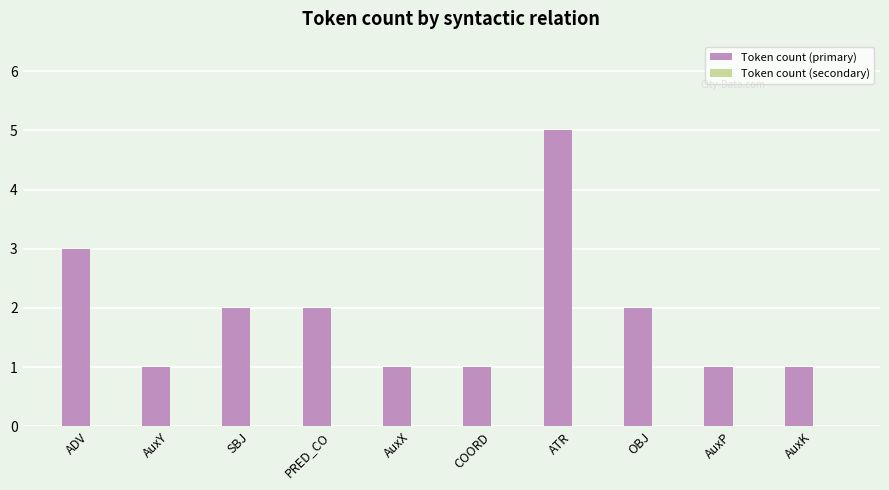

Reading left to right, extract all data points from this chart.

ADV=3	AuxY=1	SBJ=2	PRED_CO=2	AuxX=1	COORD=1	ATR=5	OBJ=2	AuxP=1	AuxK=1